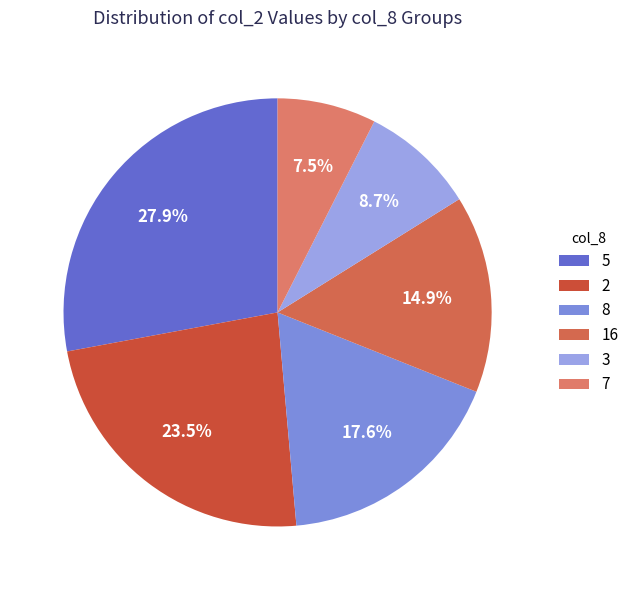

Is there any slice that represents more than half of the pie?

No